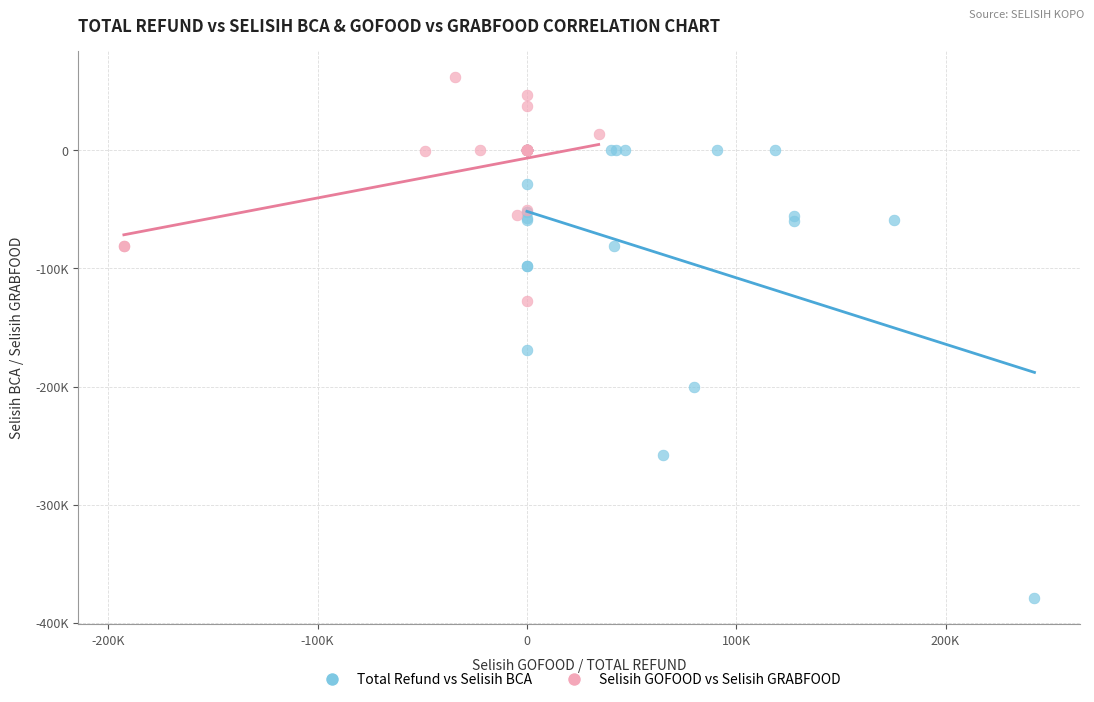

Which series has the largest Y range (max minus min)?

Total Refund vs Selisih BCA